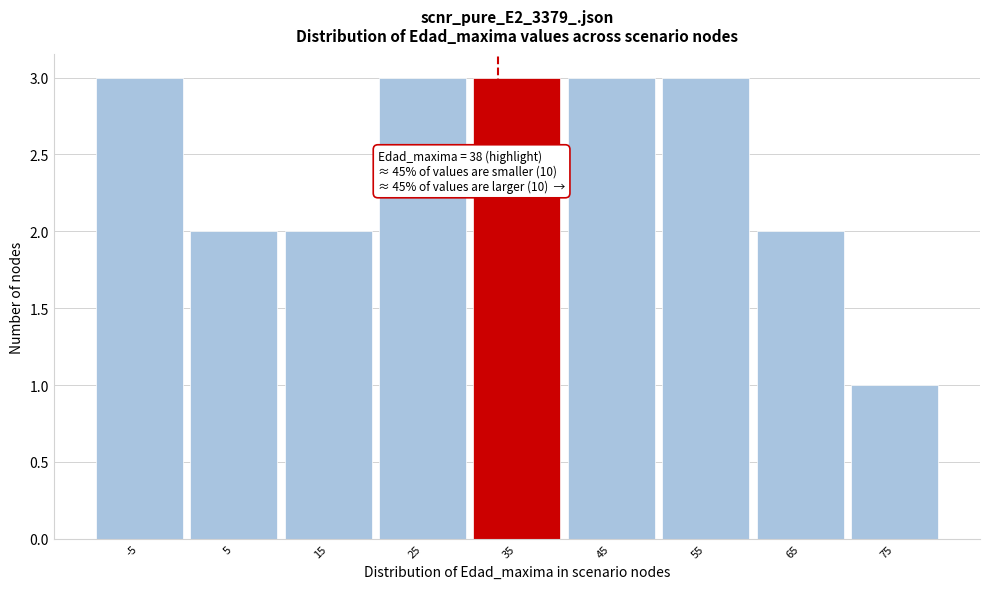

Reading left to right, transcribe all the data shown in this chart.

-5=3	5=2	15=2	25=3	35=3	45=3	55=3	65=2	75=1